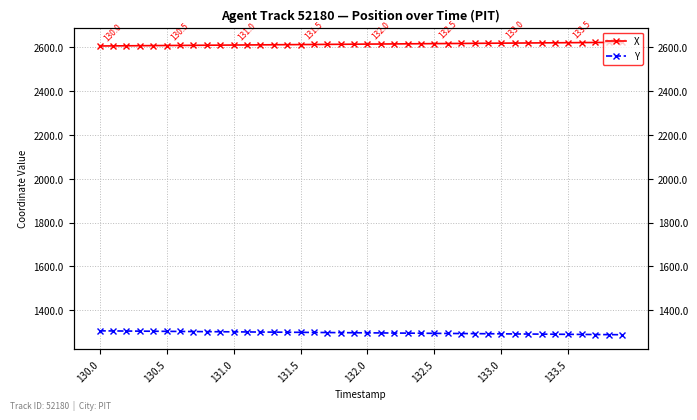

Reading left to right, extract all data points from this chart.

X: 2606.1	2606.5	2606.9	2607.4	2607.8	2608.2	2608.7	2609.1	2609.5	2609.9	2610.4	2610.8	2611.2	2611.7	2612.1	2612.5	2612.9	2613.4	2613.8	2614.2	2614.7	2615.1	2615.5	2615.9	2616.4	2616.8	2617.2	2617.7	2618.1	2618.5	2619.0	2619.4	2619.8	2620.2	2620.7	2621.1	2621.5	2622.0	2622.4	2622.8
Y: 1305.3	1304.9	1304.4	1304.0	1303.5	1303.1	1302.6	1302.2	1301.7	1301.2	1300.8	1300.3	1299.9	1299.4	1299.0	1298.5	1298.1	1297.6	1297.2	1296.7	1296.2	1295.8	1295.3	1294.9	1294.4	1294.0	1293.5	1293.0	1292.6	1292.2	1291.7	1291.2	1290.8	1290.3	1289.9	1289.4	1289.0	1288.5	1288.0	1287.6